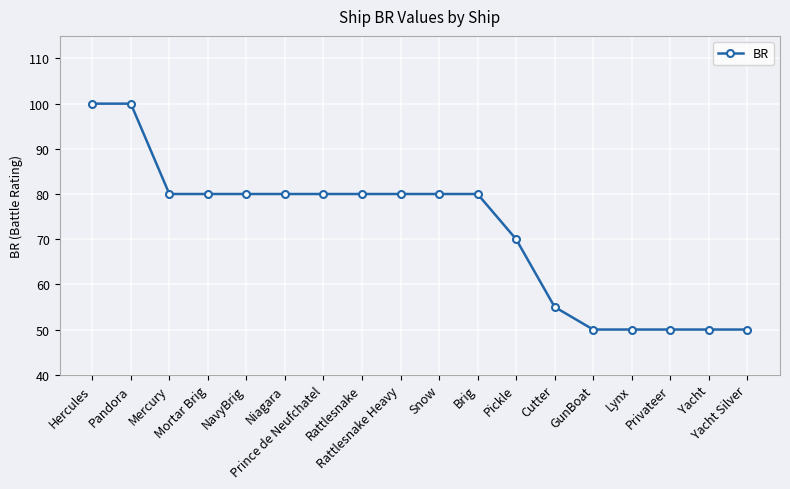

What is the sum of the values at Yacht Silver and Yacht?

100